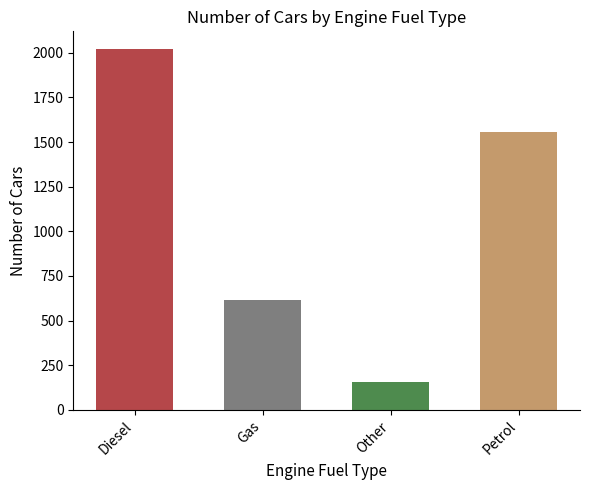

What is the change in value from Diesel to Petrol?

-460